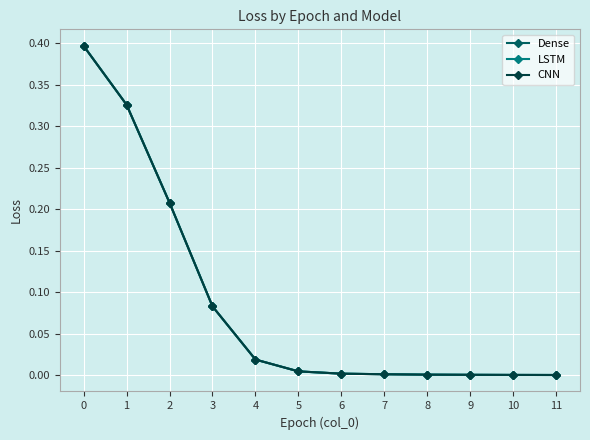

What is the difference between the second highest and second lowest values in the LSTM series?

0.3